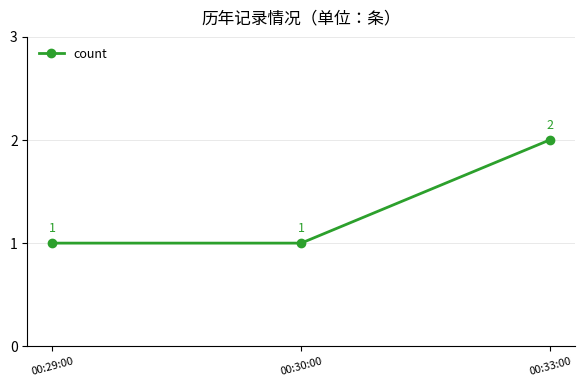

What is the change in value from 00:30:00 to 00:33:00?

+1